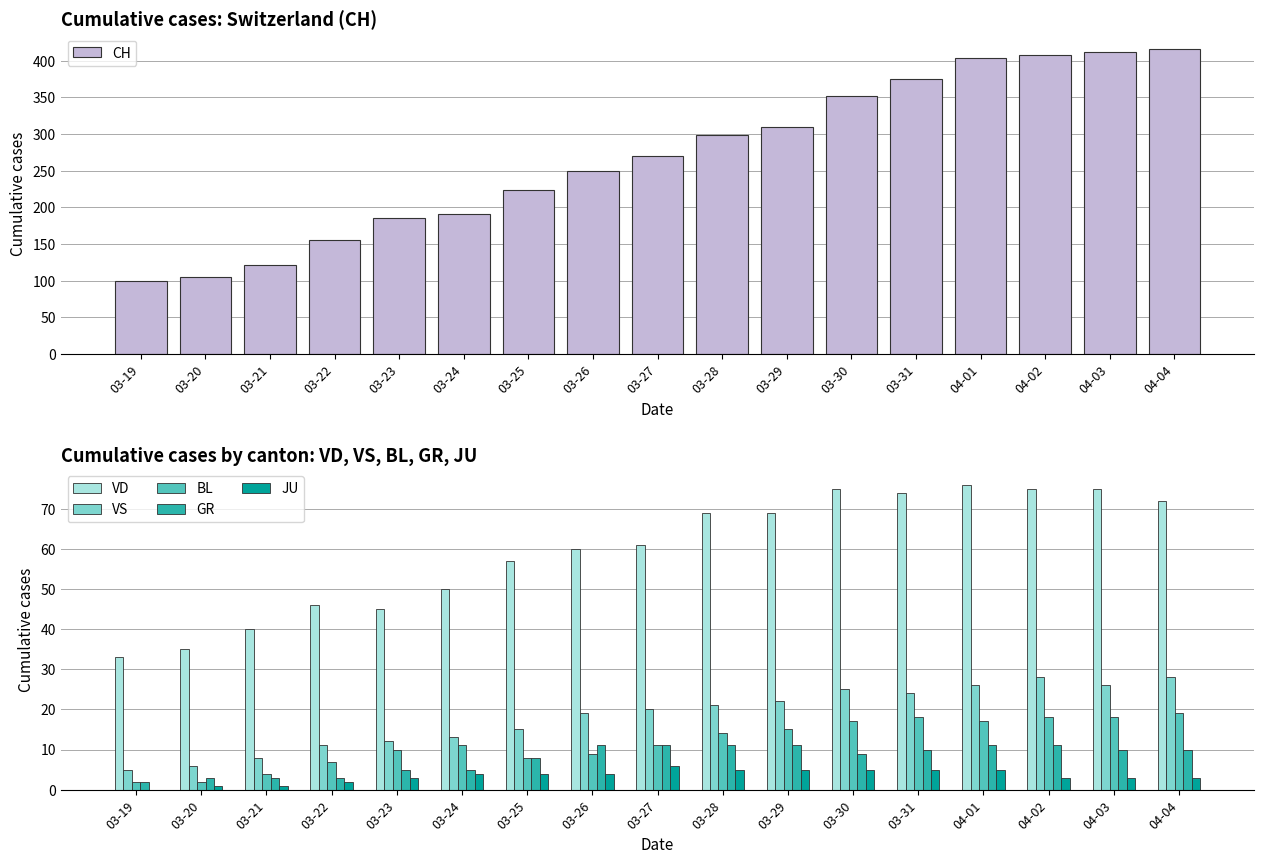

What is the sum of the VD values at 04-02 and 03-21?

115